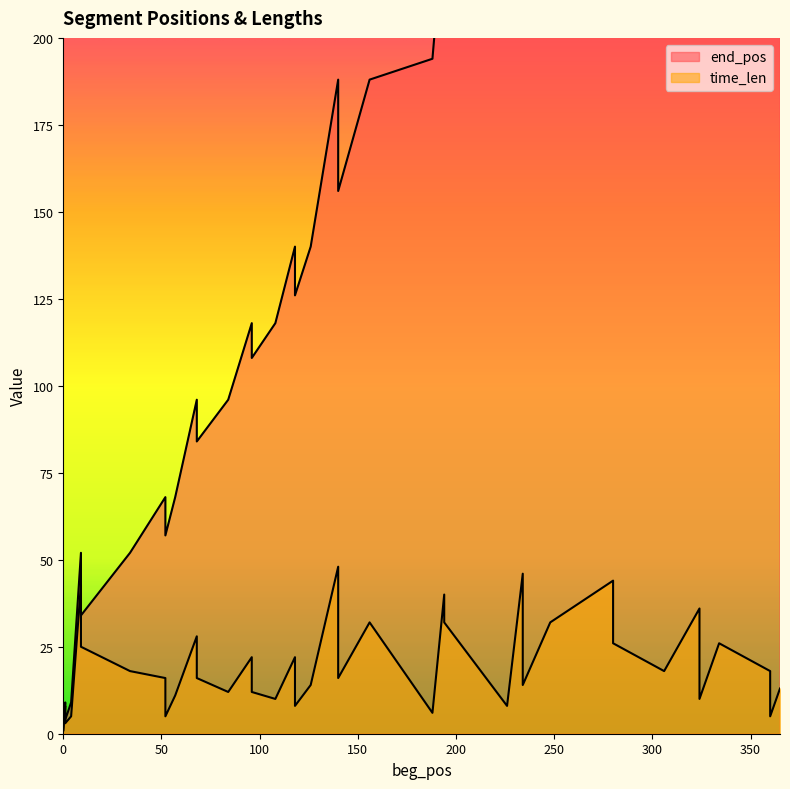

The value of time_len at 84 is 12. True or false?

True